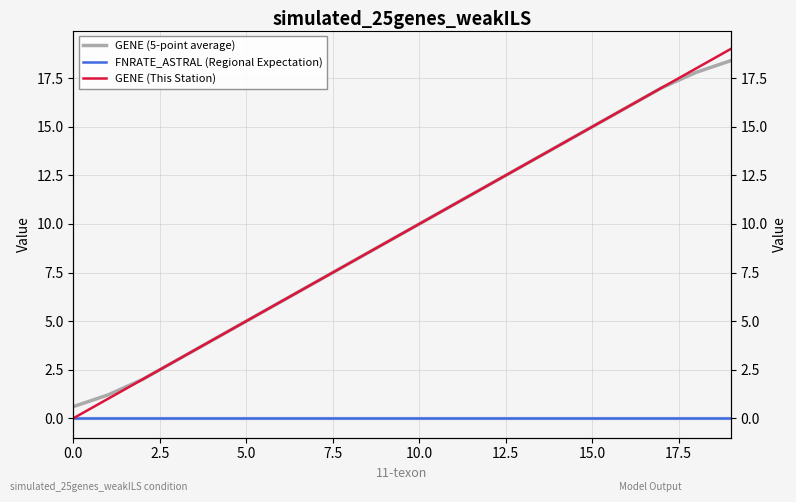

Is it true that GENE (This Station) equals 12.0 at 12?

True